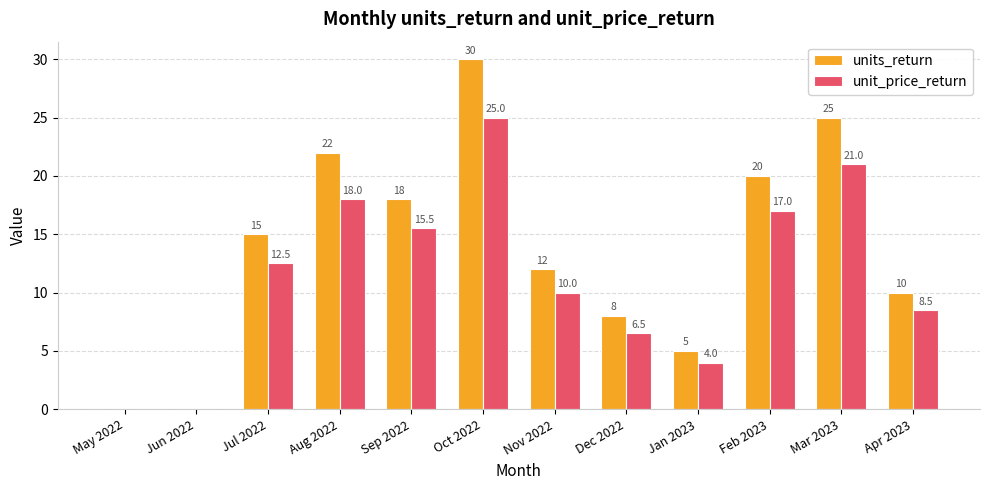

At which category does the chart reach its peak across all series?

Oct 2022